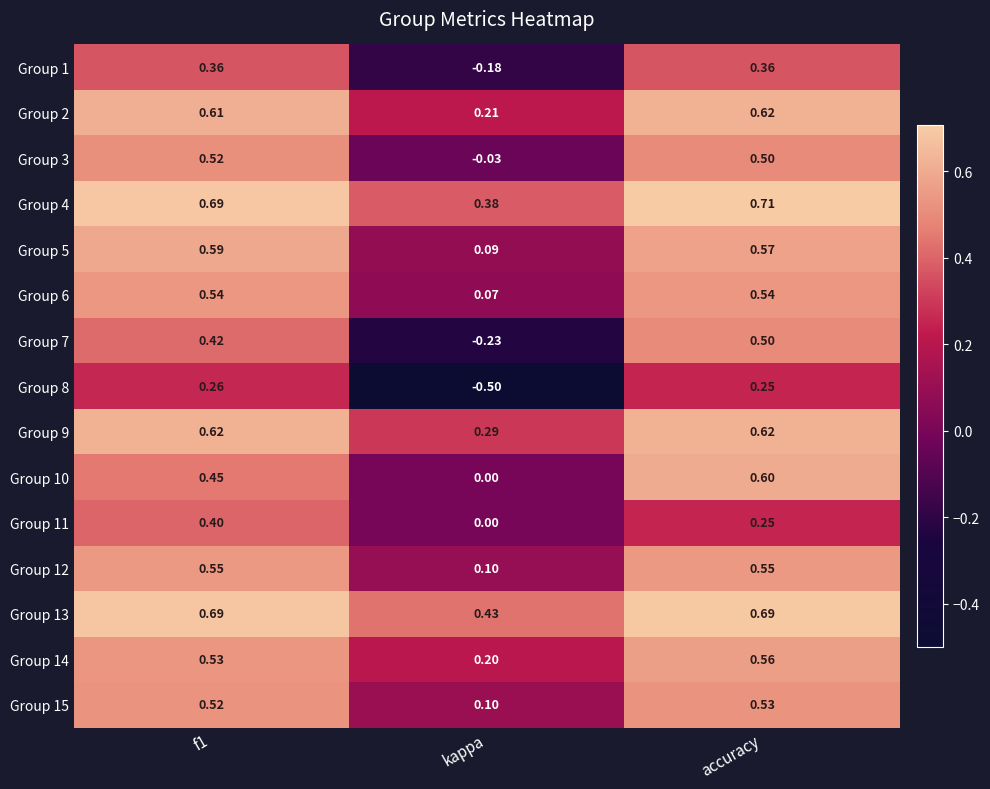

Is the value of Group 9 at kappa greater than the value of Group 7 at kappa?

Yes